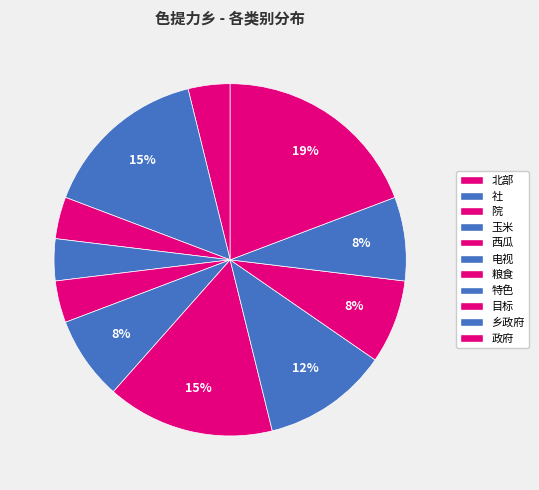

To the nearest percent, what is the difference between the largest and smallest slice percentages?

15%